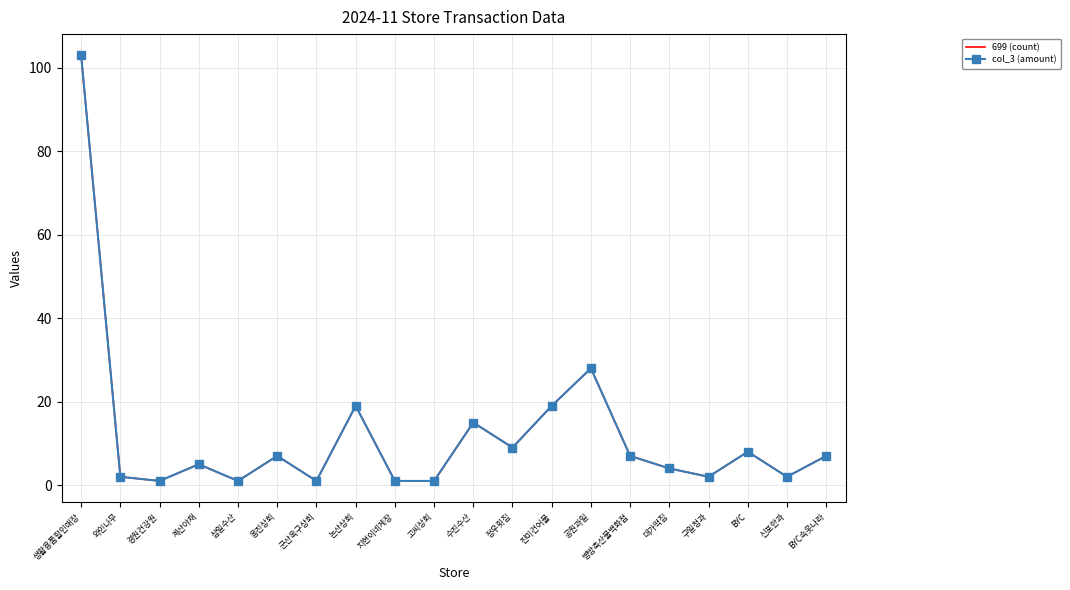

Which label corresponds to the smallest value in the chart?

경원건강원